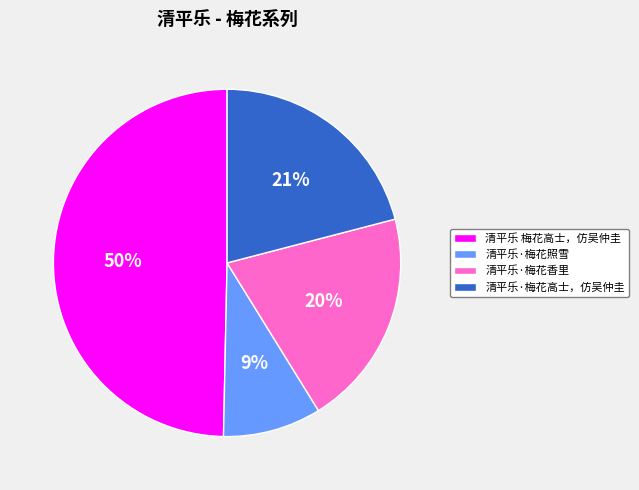

To the nearest percent, what portion does 清平乐·梅花高士，仿吴仲圭 represent?

21%